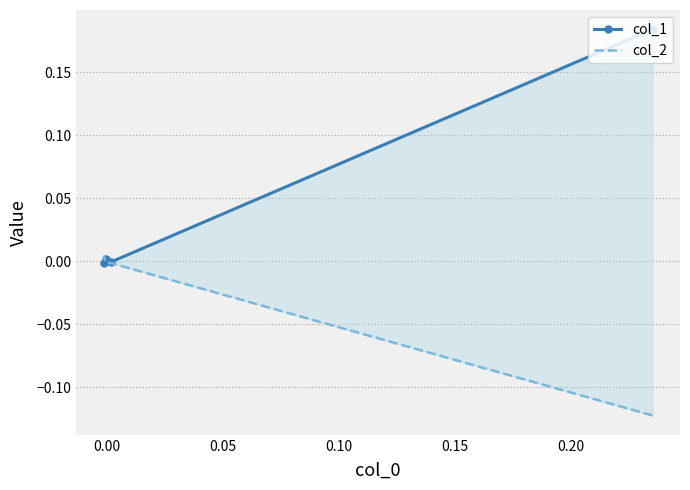

How many intersections are there between col_2 and col_1?

1